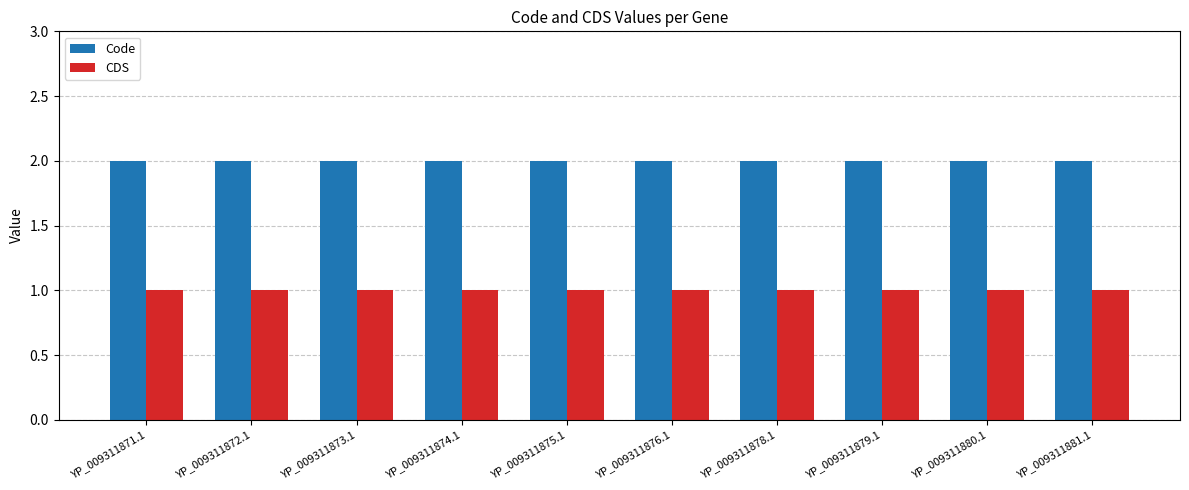

The CDS series shows 1 at YP_009311875.1. True or false?

True